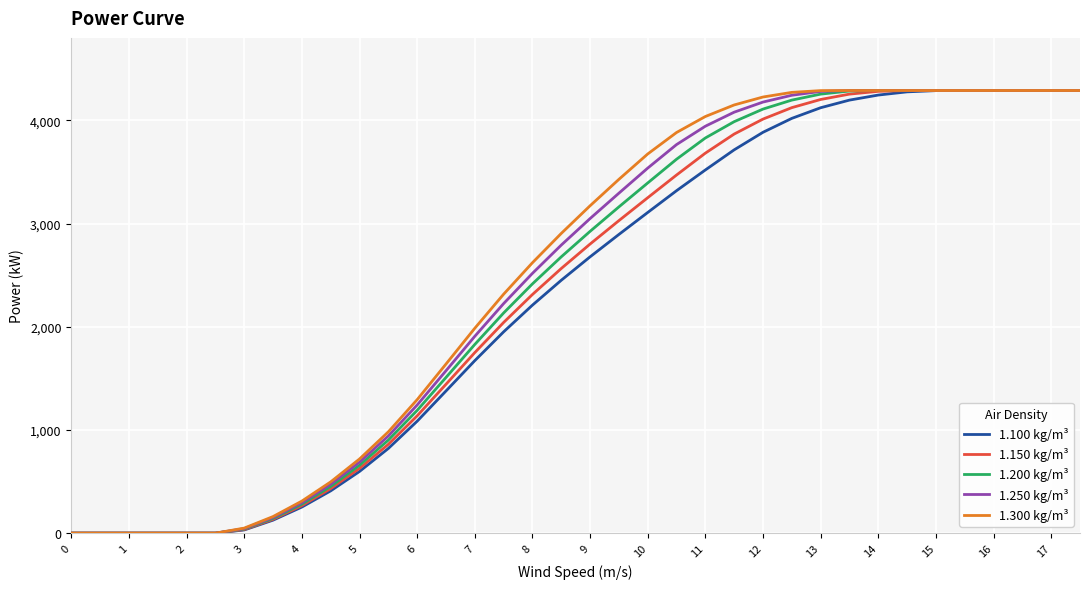

How many lines are shown in the chart?

5